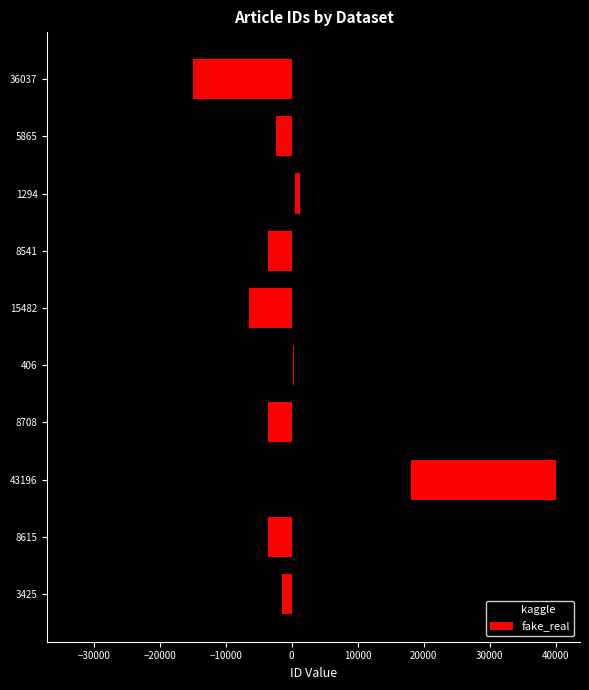

Which series has the largest range (max minus min)?

fake_real